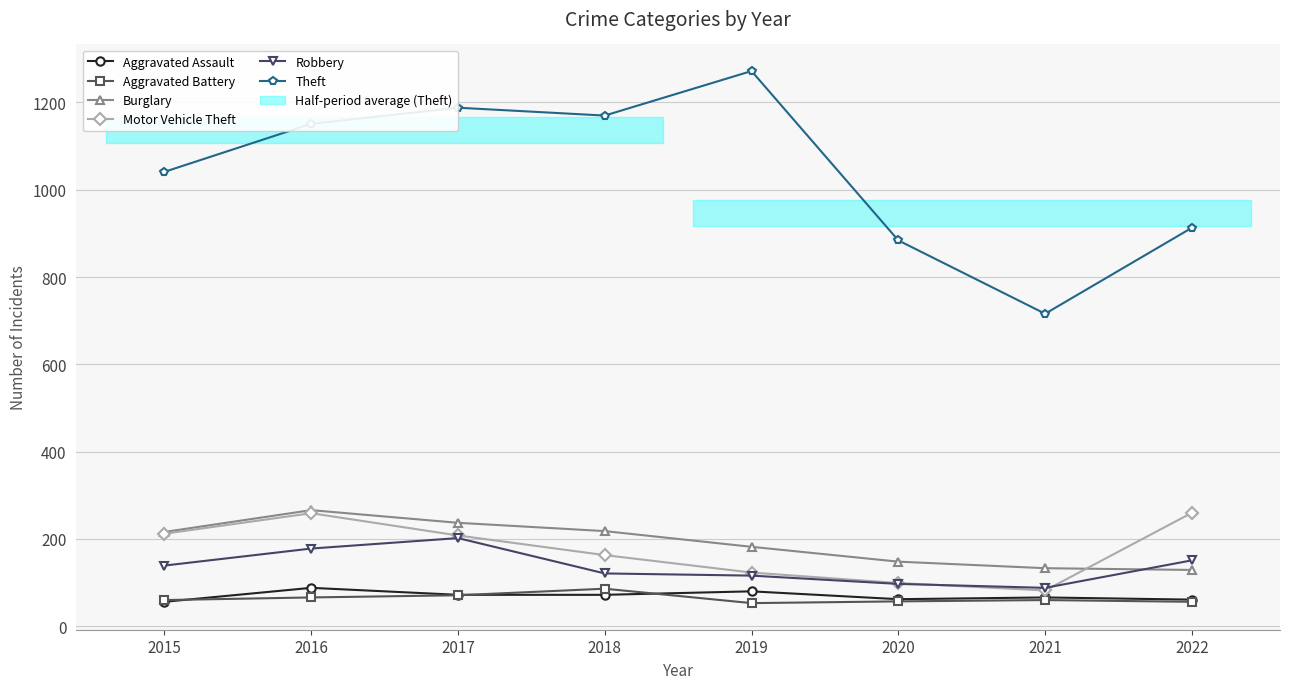

What is the spread (max minus min) of values at 2017?

1117